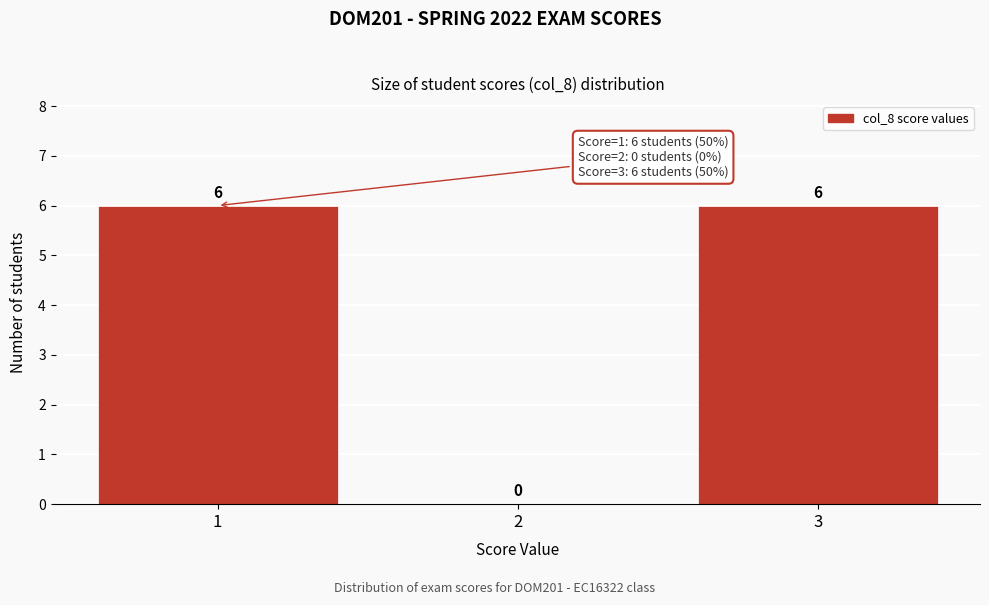

Reading left to right, list every bar in this chart as the range it spans on the x-axis followed by its height.

0.5 to 1.5: 6
1.5 to 2.5: 0
2.5 to 3.5: 6